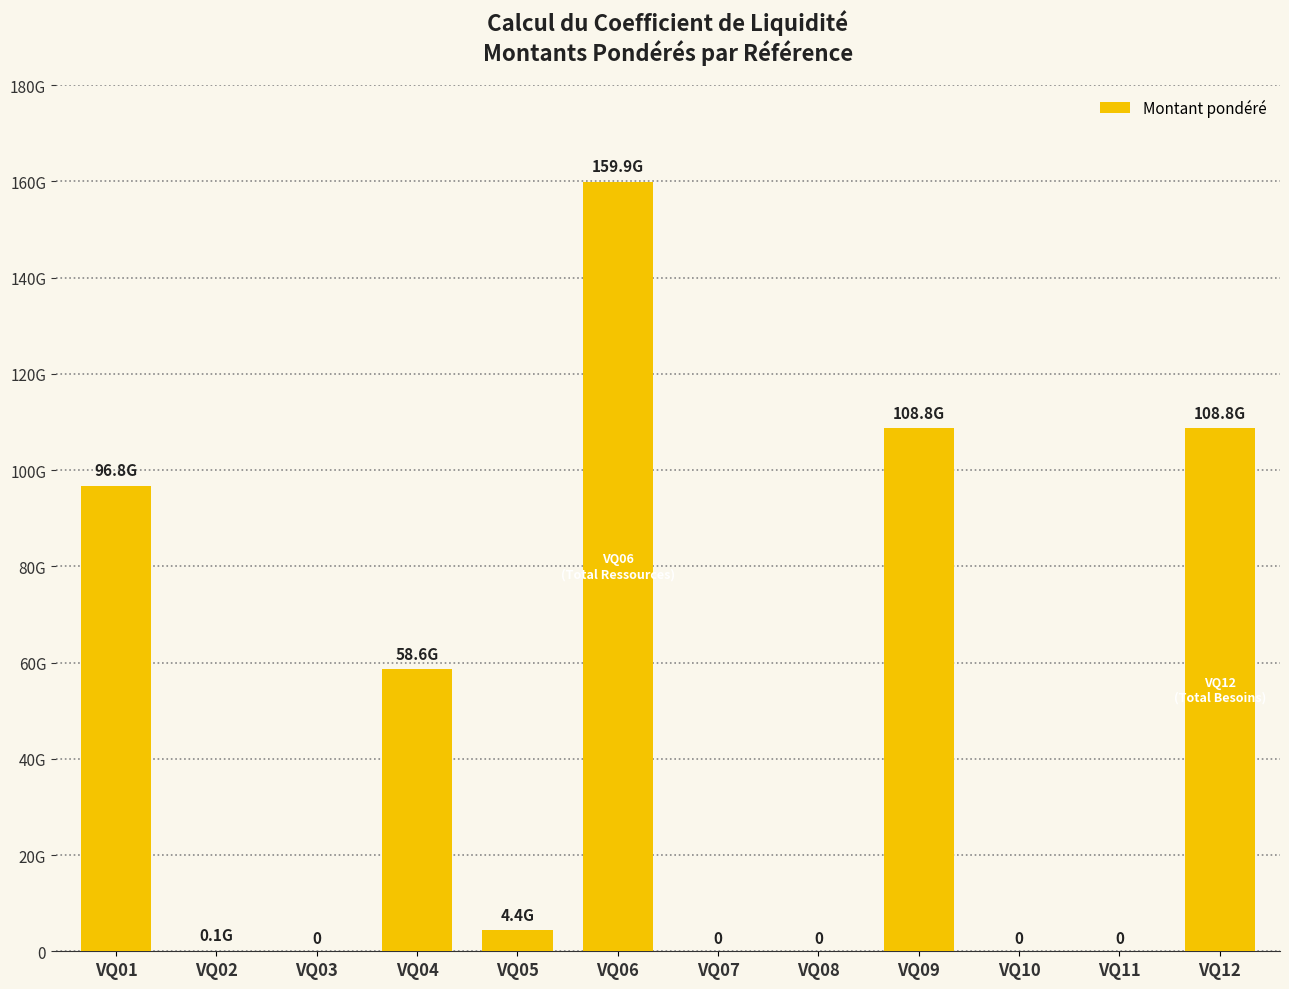

What is the difference between the maximum and minimum values?

159926503847.5